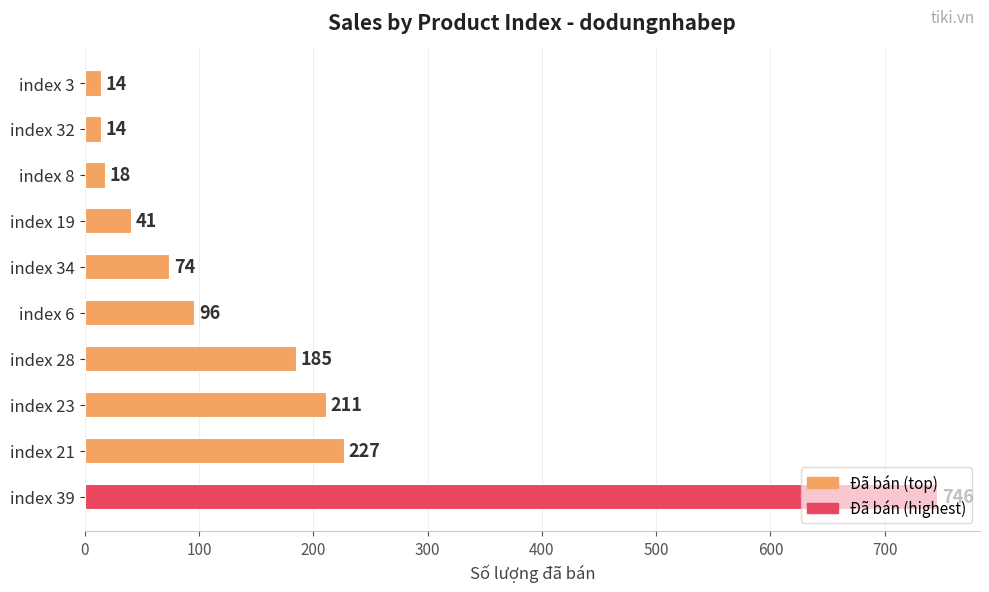

Between index 28 and index 19, which is larger?

index 28